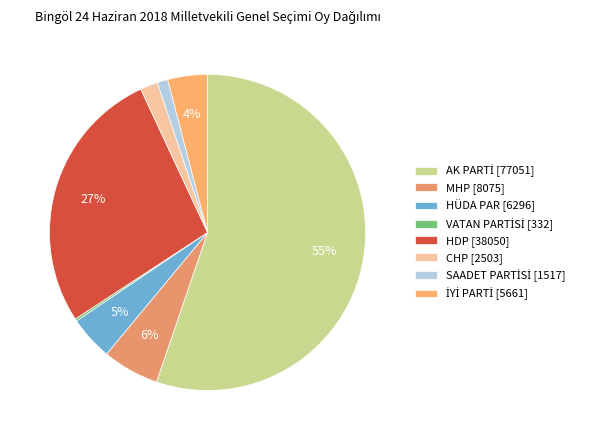

To the nearest percent, what is the difference between the largest and smallest slice percentages?

55%